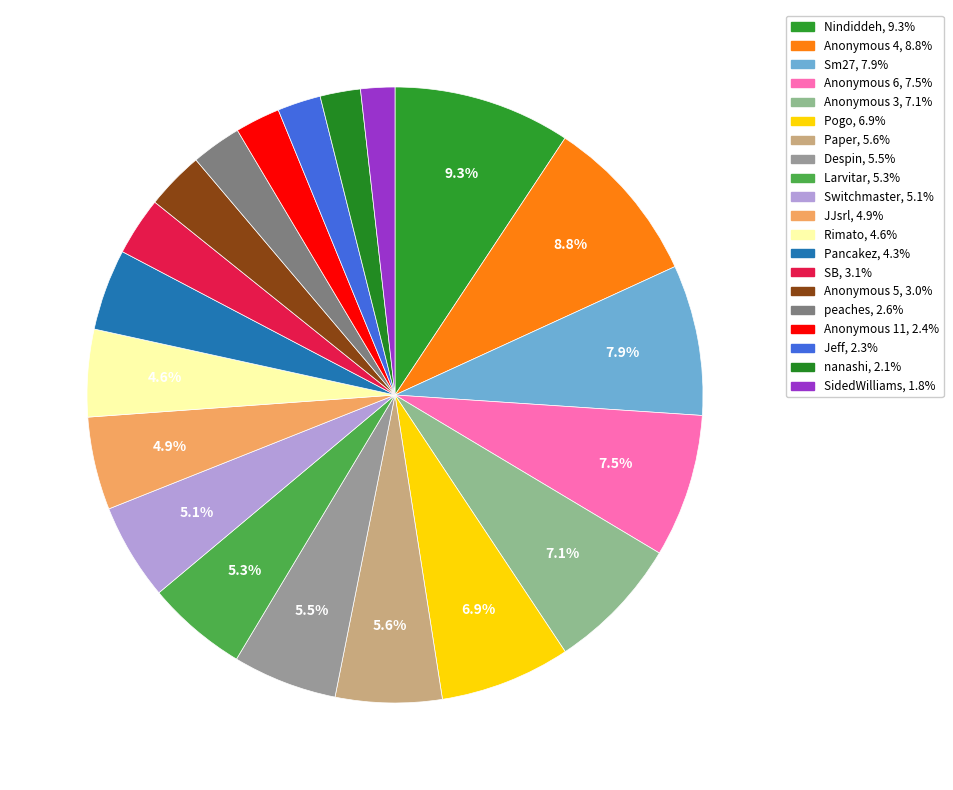

How many slices are in this pie chart?

20